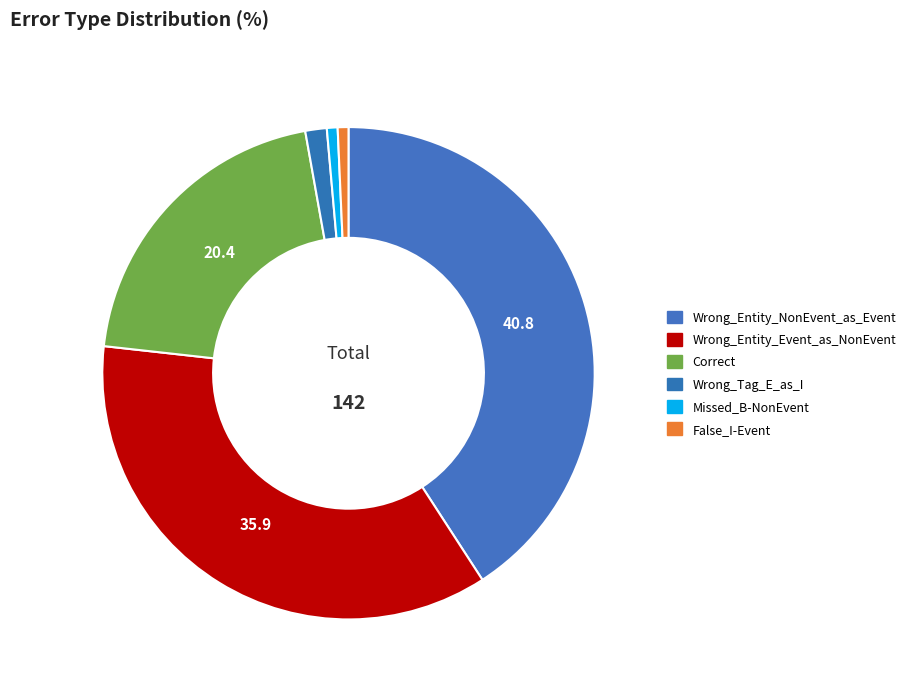

What percentage is the Correct slice, to the nearest percent?

20%